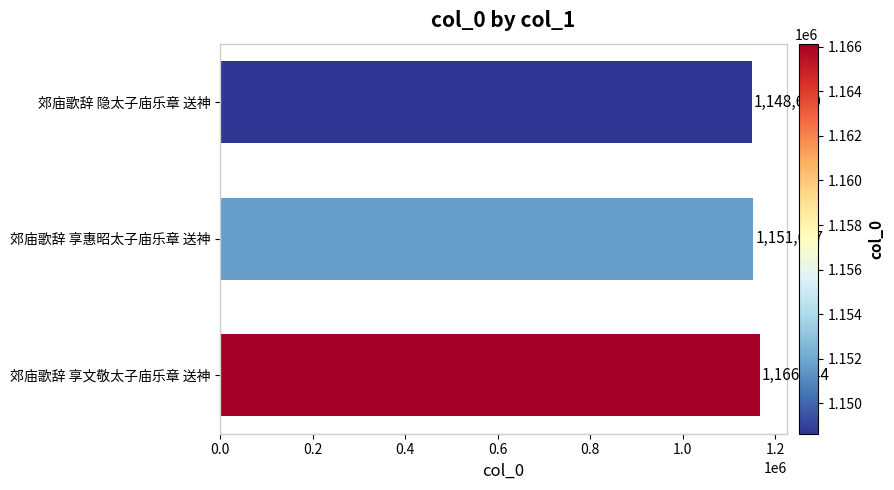

Reading bottom to top, extract all data points from this chart.

1166144	1151677	1148629